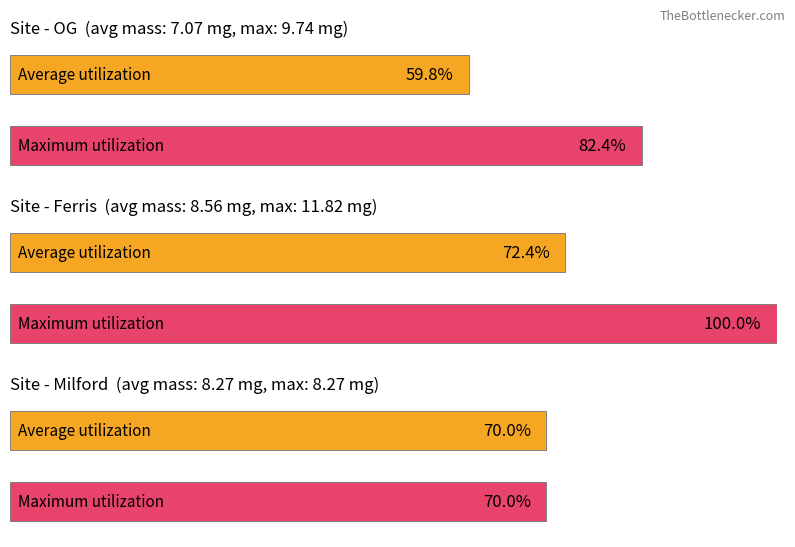

Are the bars grouped side by side (vs. stacked)?

Yes